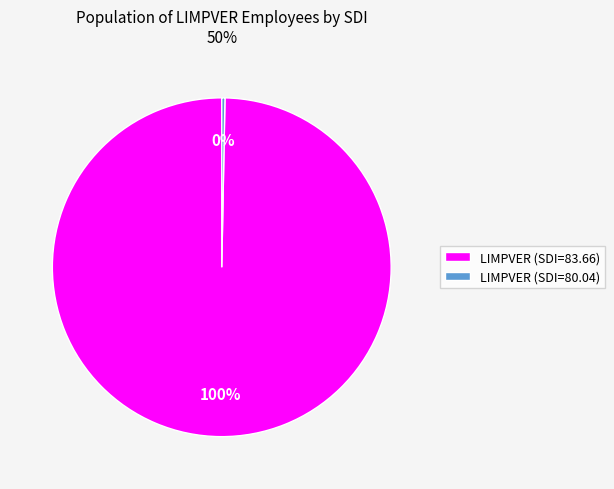

What percentage is the LIMPVER (SDI=83.66) slice, to the nearest percent?

100%